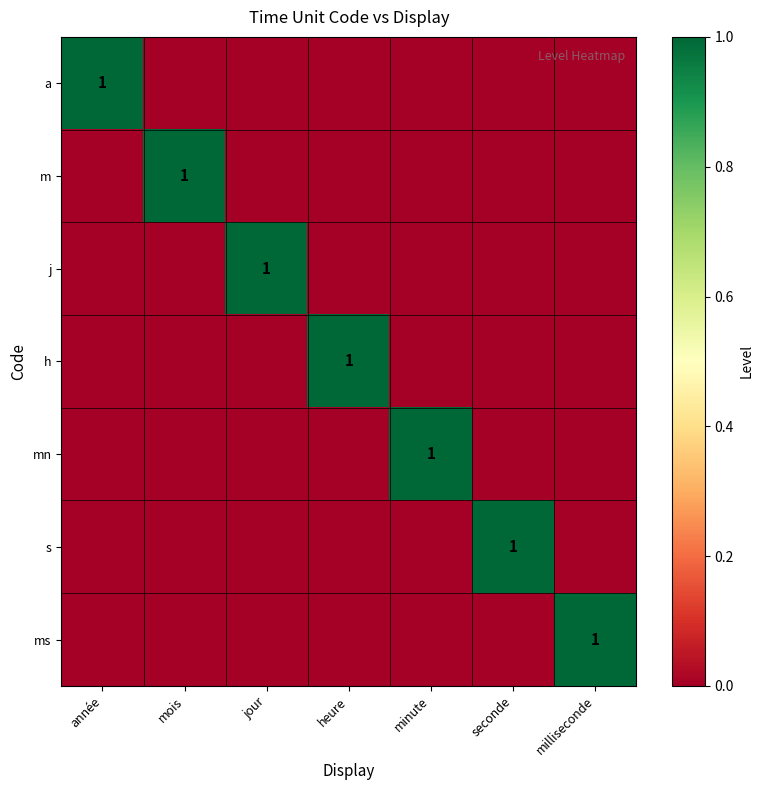

The value of ms at milliseconde is 1. True or false?

True